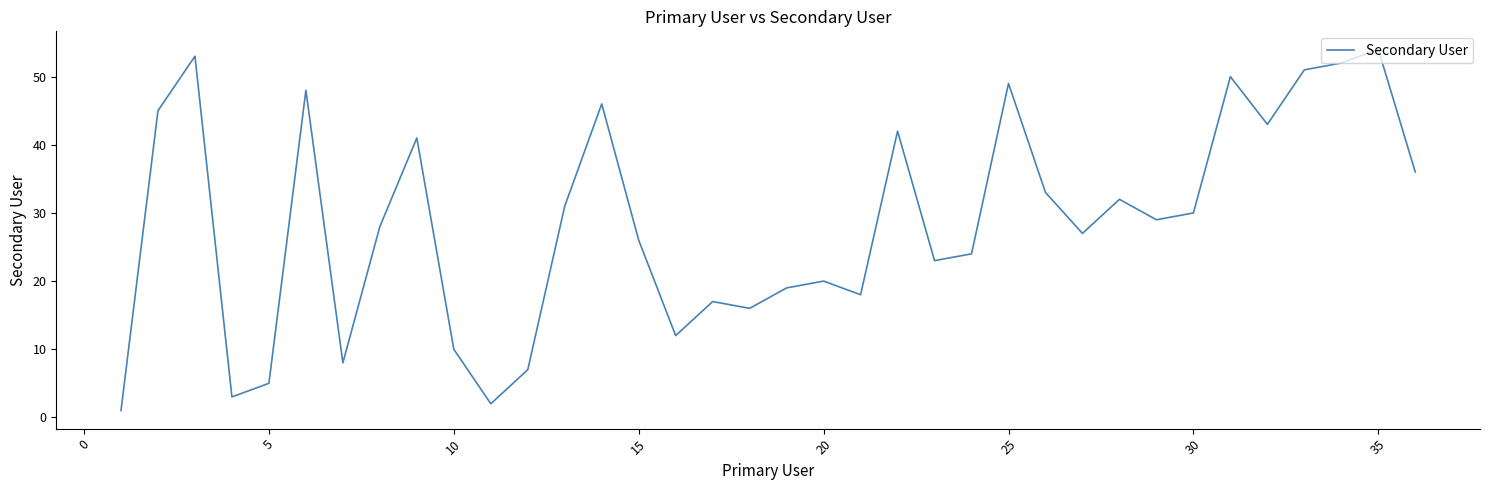

What is the difference between the maximum and minimum values?

53